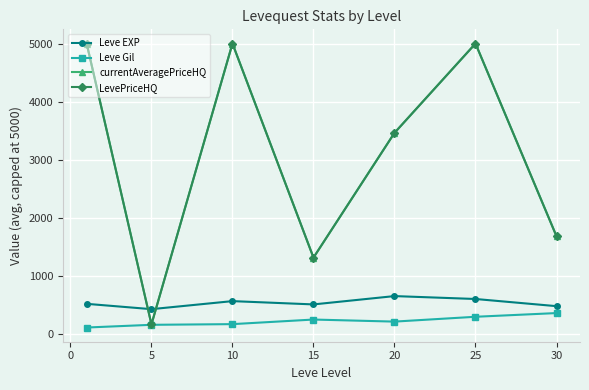

Does the chart have visible grid lines?

Yes